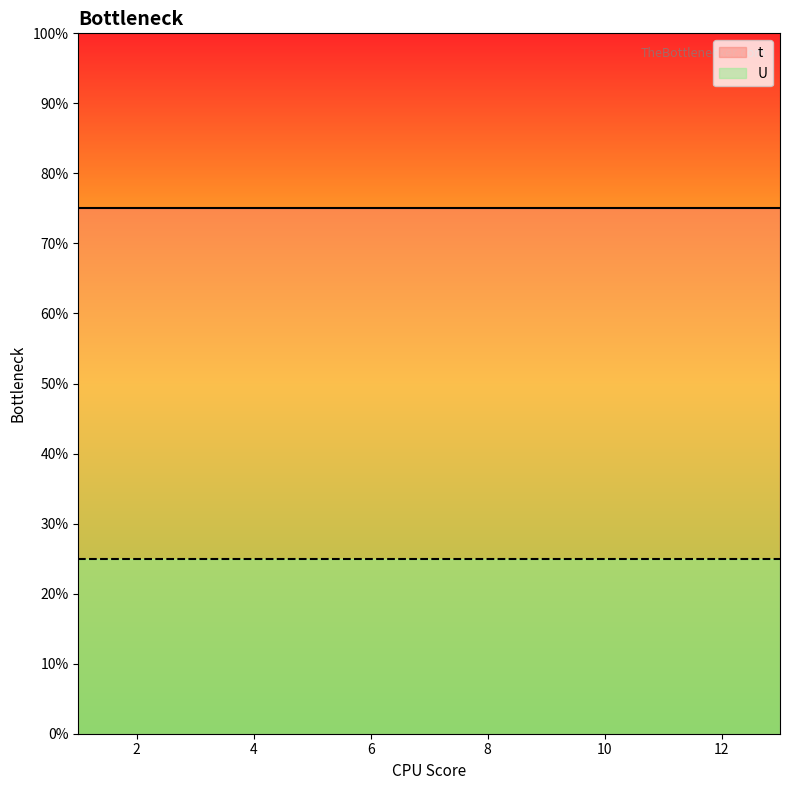

True or false: U has more than 0 points higher than both neighbors.

False